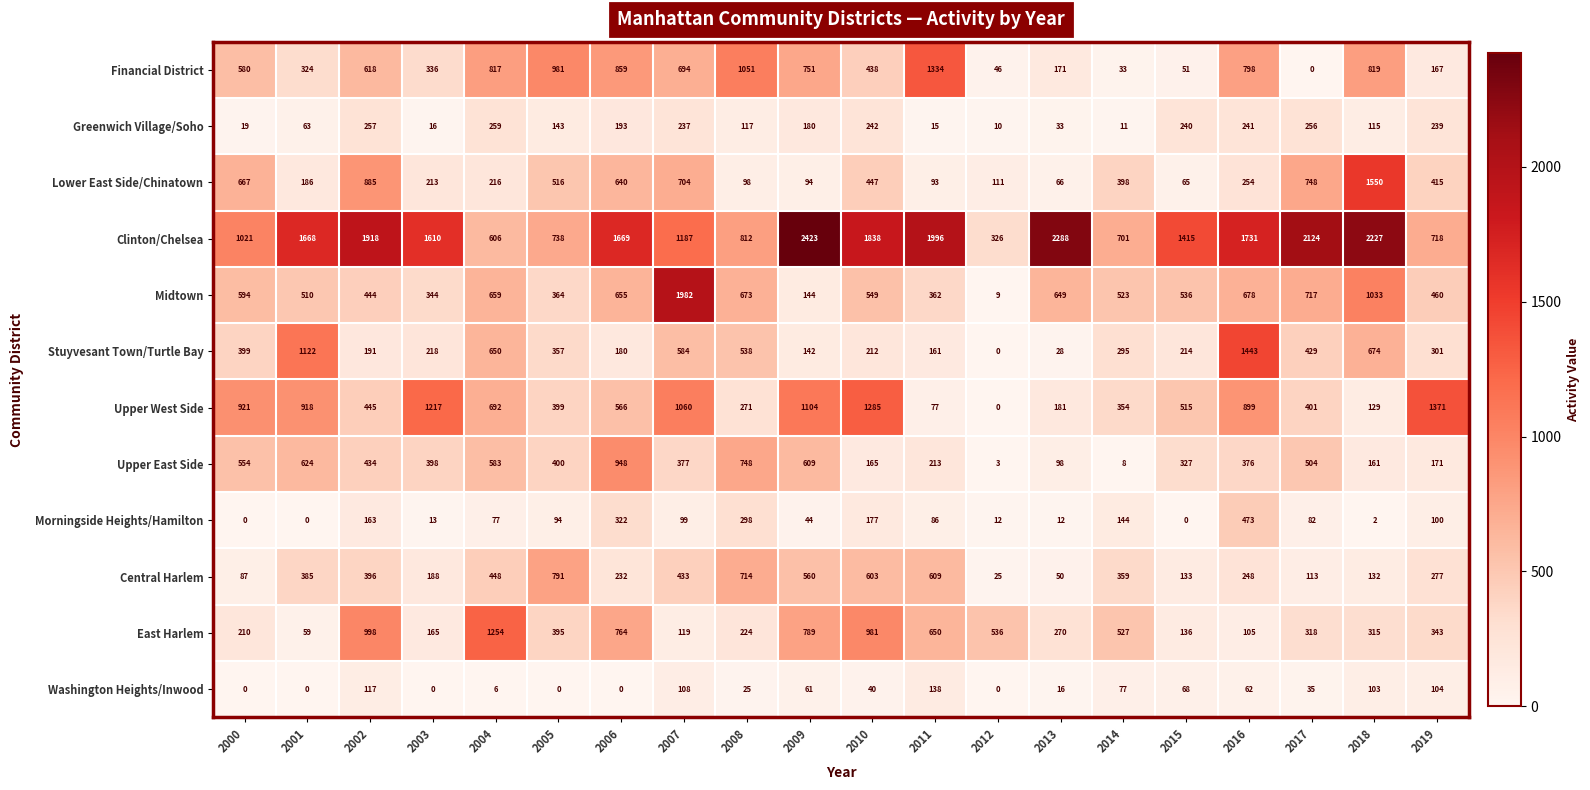

At which label is Clinton/Chelsea closest to 1374?

2015